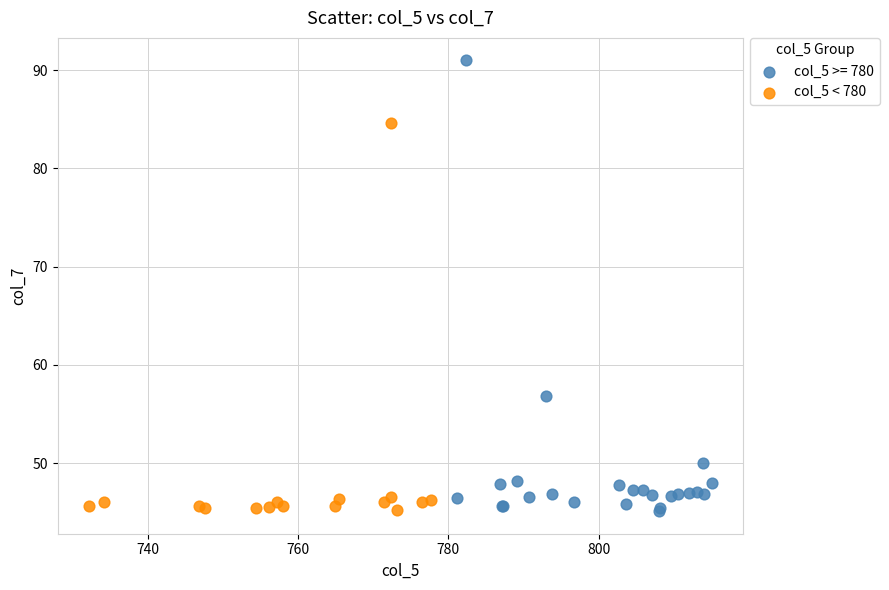

Which series has the largest Y range (max minus min)?

col_5 >= 780